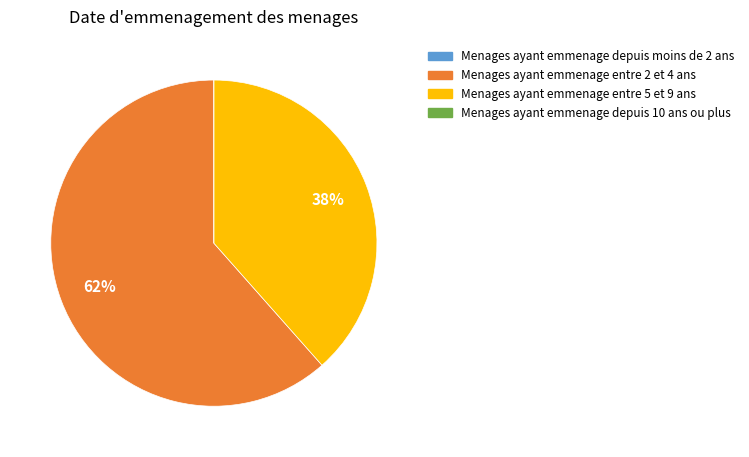

Is there a majority slice in this chart?

Yes